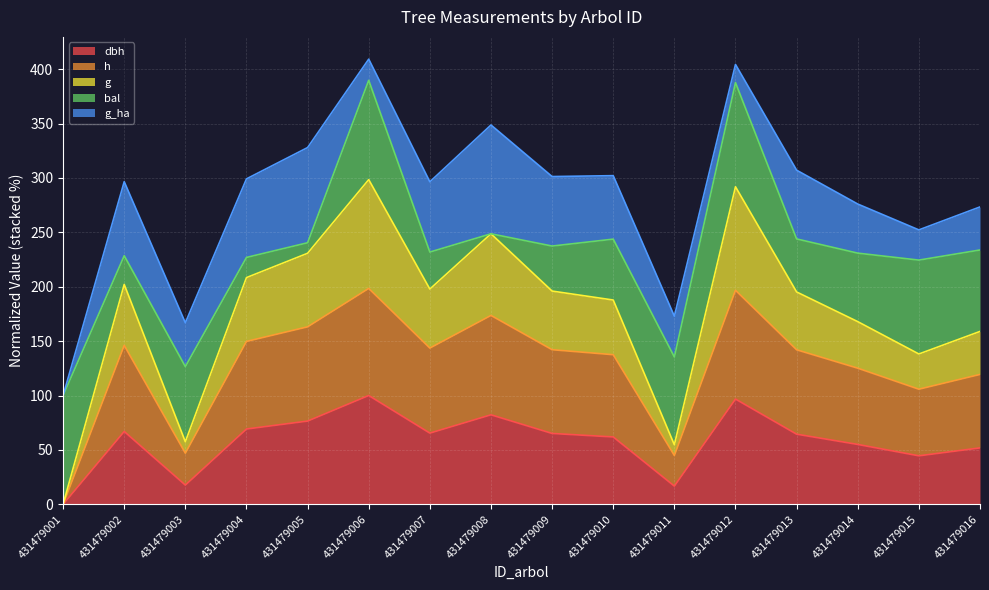

How many data points in g are less than 195?

7